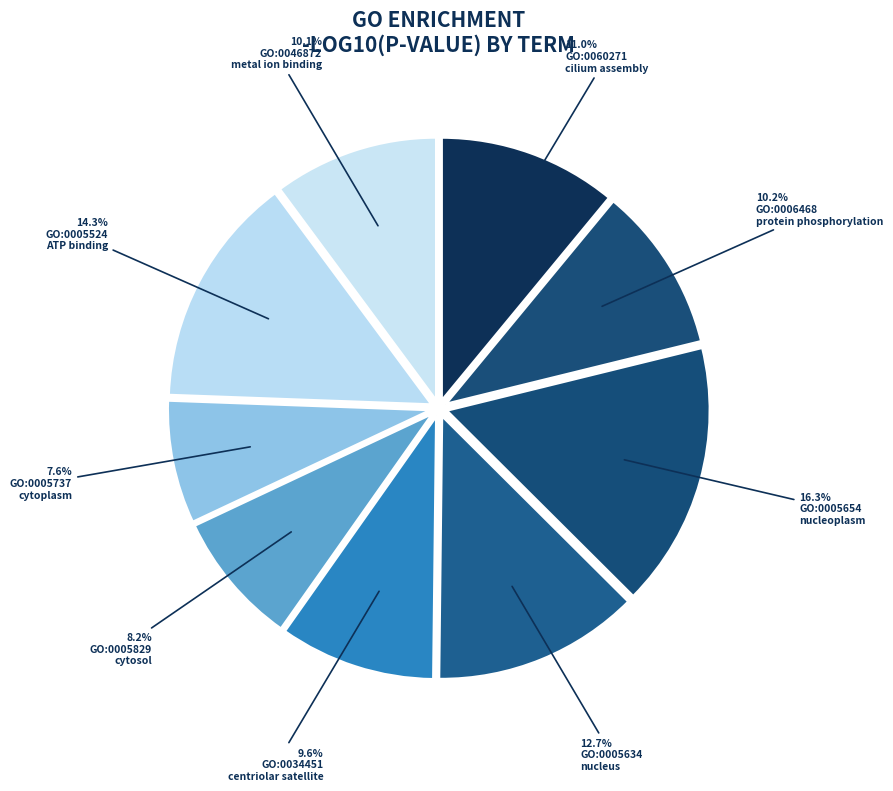

Which category has the biggest portion of the pie?

GO:0005654